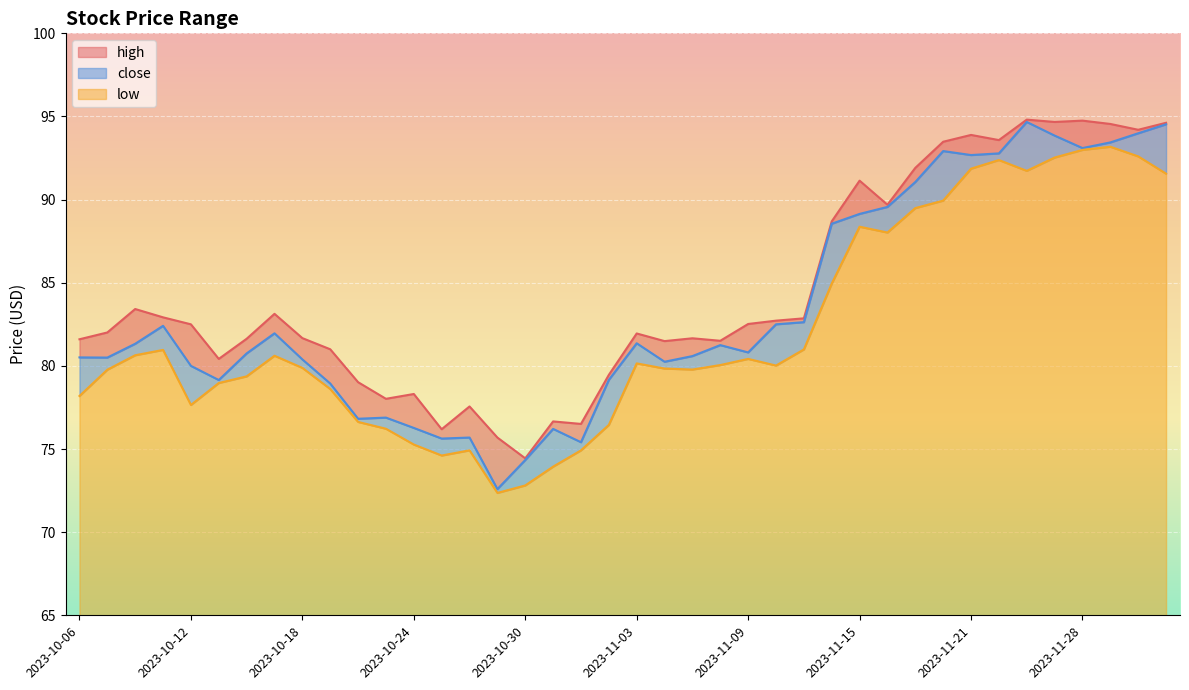

What is the value of the low point at the 23rd from the left?

79.8